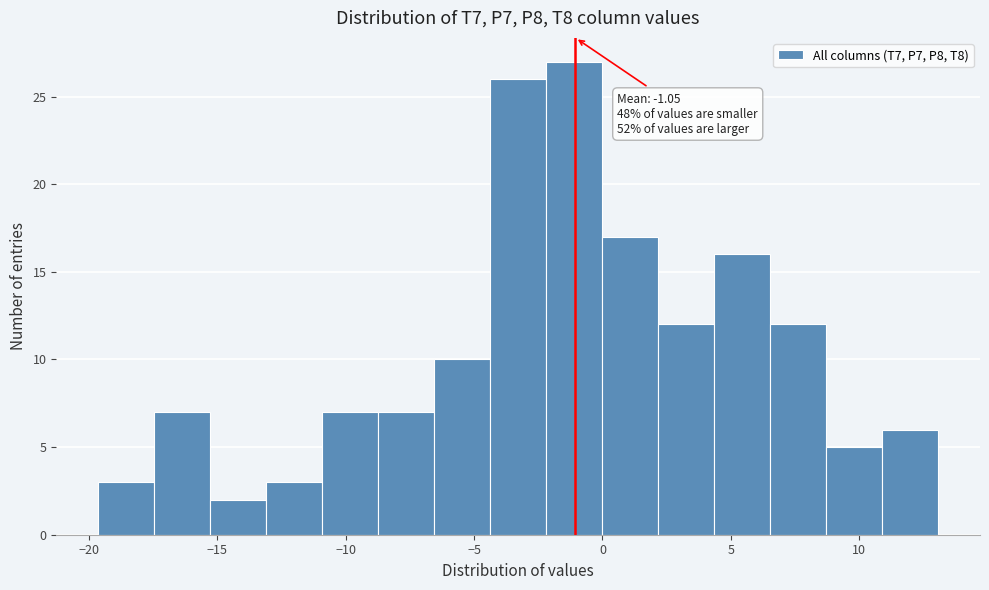

Over which range of the x-axis is the bar tallest?

-2.0 to 0.0